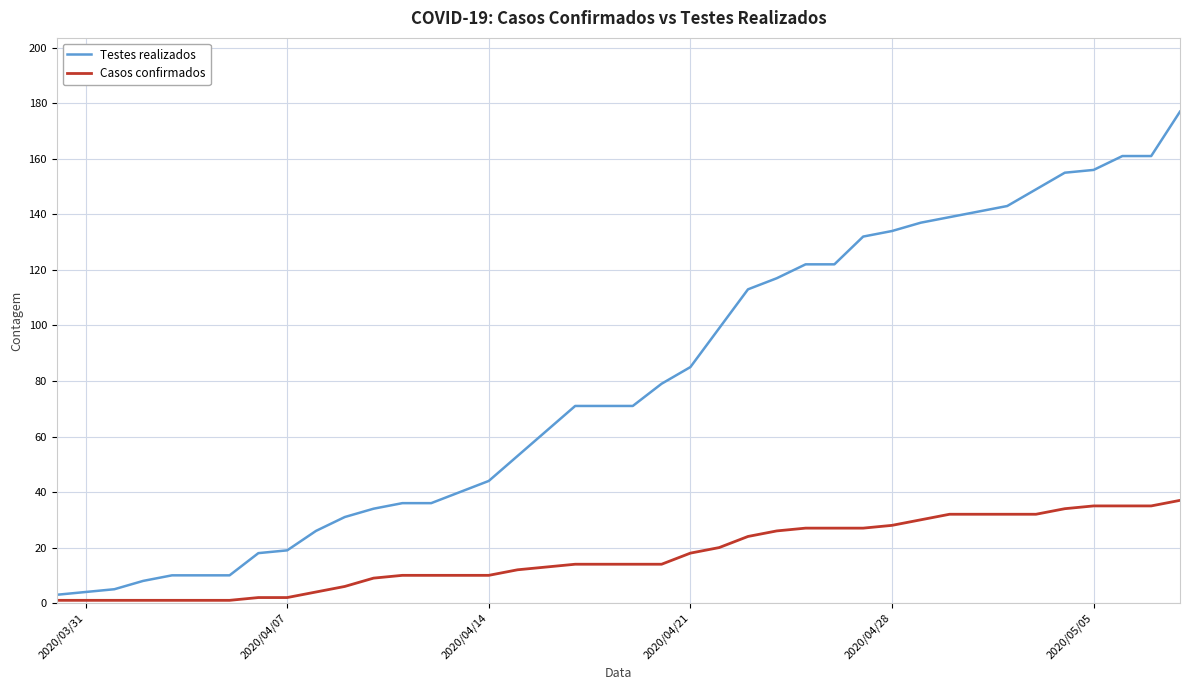

List the series in order of their peak value, lowest first.

Casos confirmados, Testes realizados